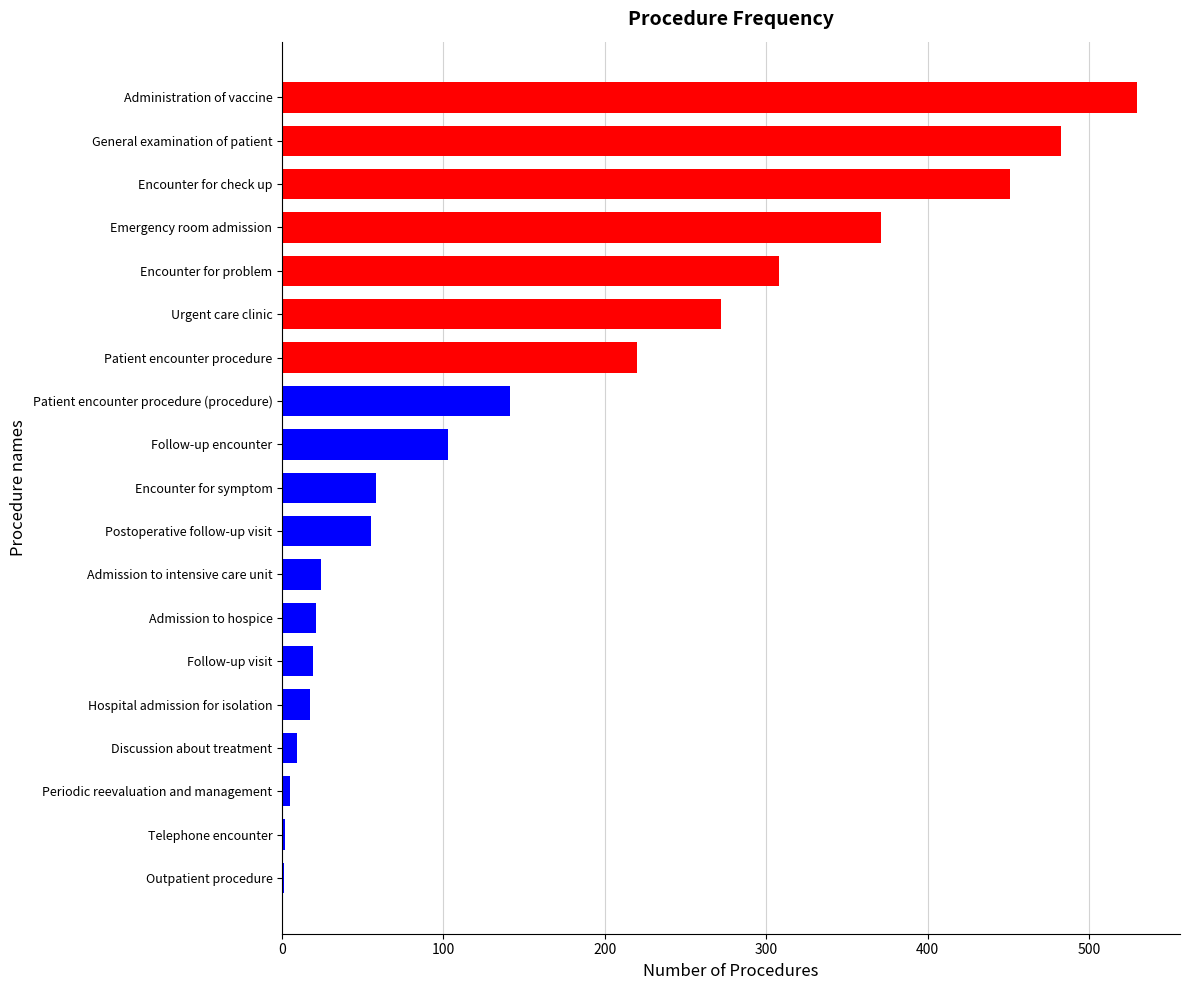

How many series are shown in this chart?

1